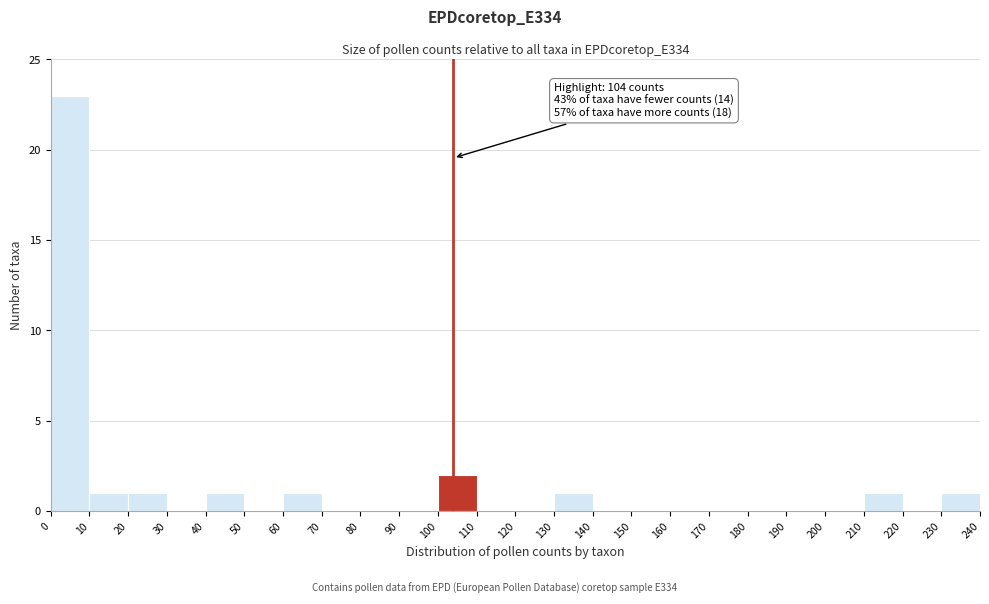

Over which range of the x-axis is the bar tallest?

0 to 10